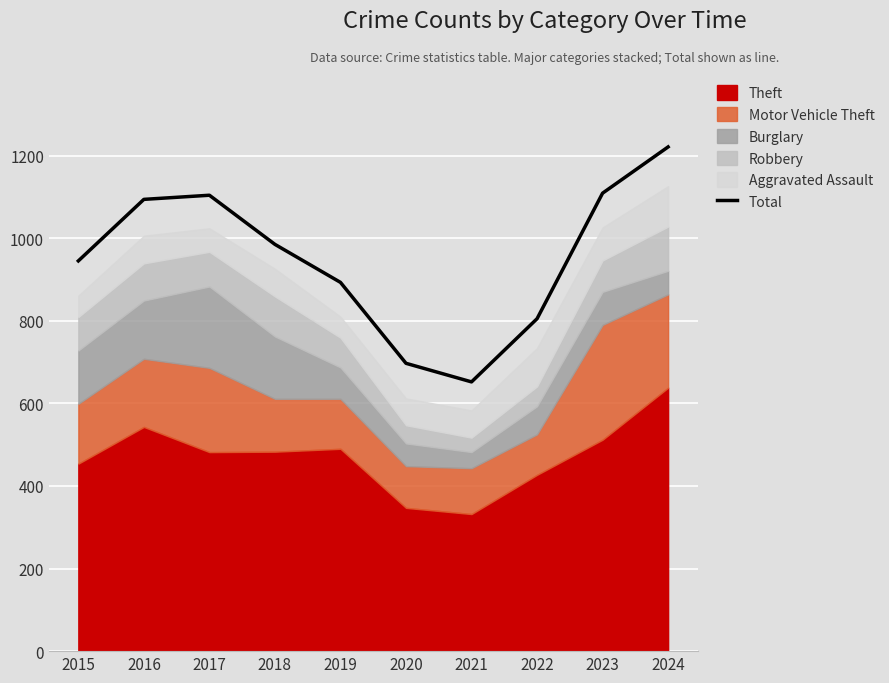

The chart shows a value of 1406 at 2015. True or false?

False